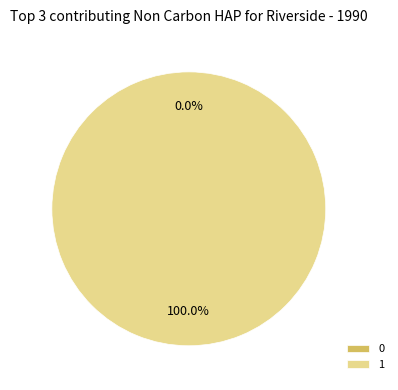

Which category has the biggest portion of the pie?

1